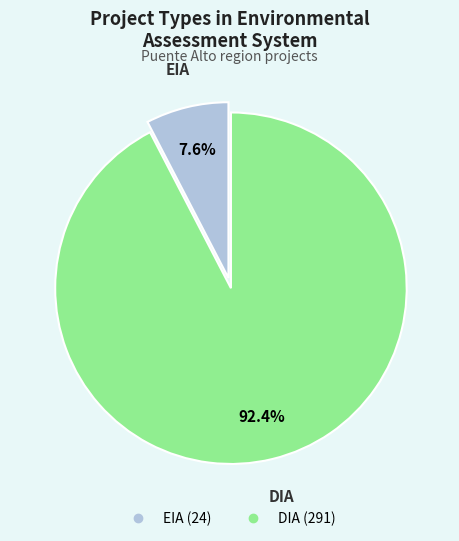

To the nearest percent, what portion does EIA represent?

8%